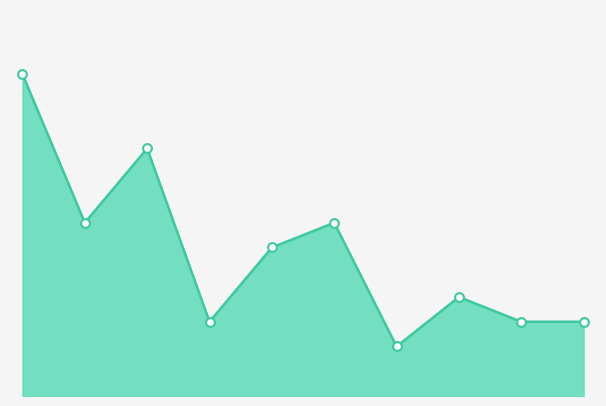

Is this an area chart (filled region under the line)?

Yes